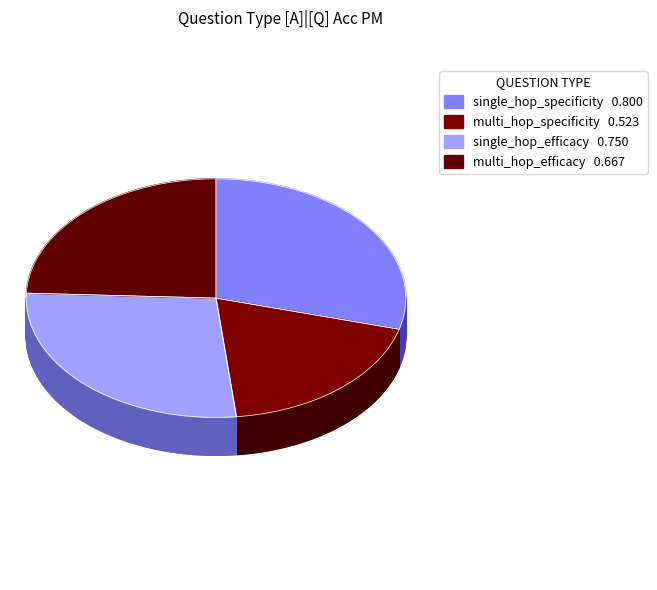

What portion of the pie excludes multi_hop_specificity?

80.9%